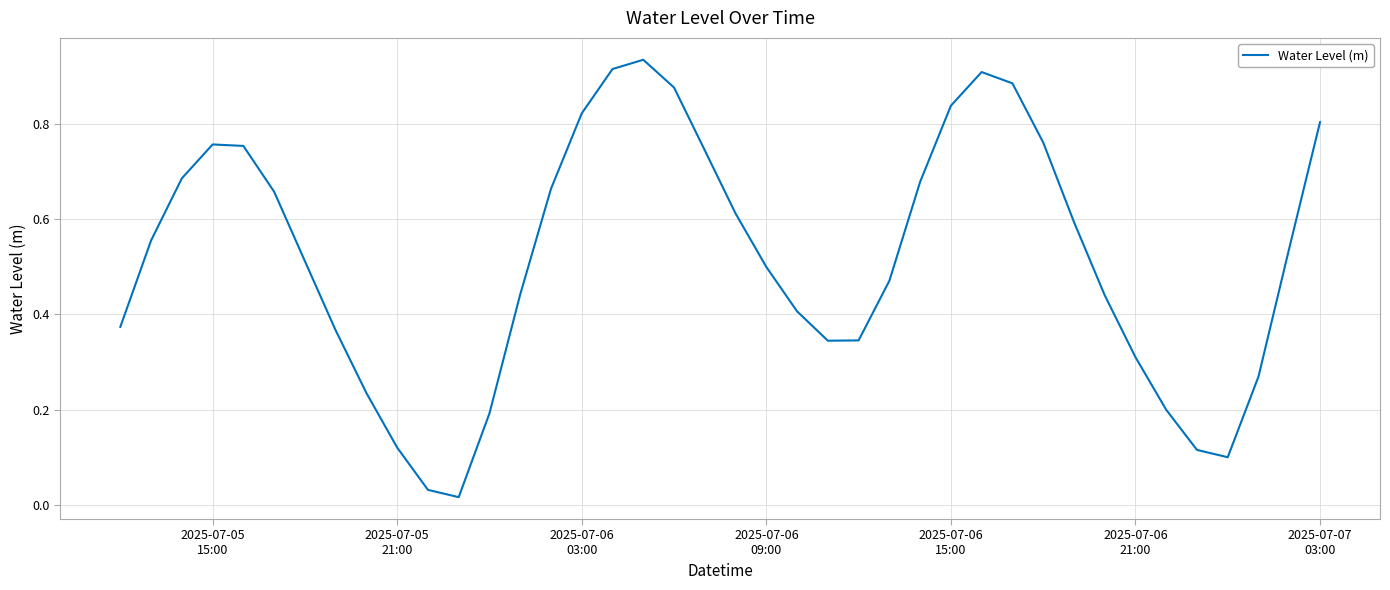

What is the sum of all values?

20.8